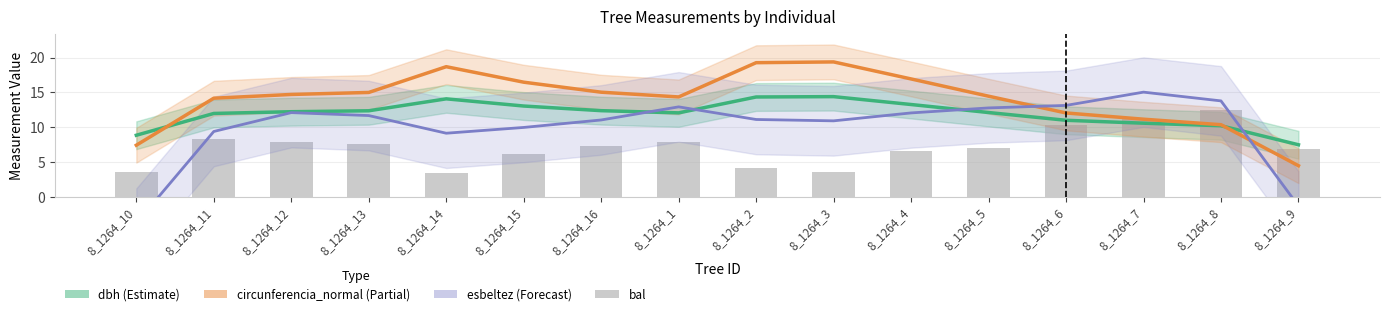

What is the difference between the maximum and minimum values in the dbh (Estimate) series?

6.9